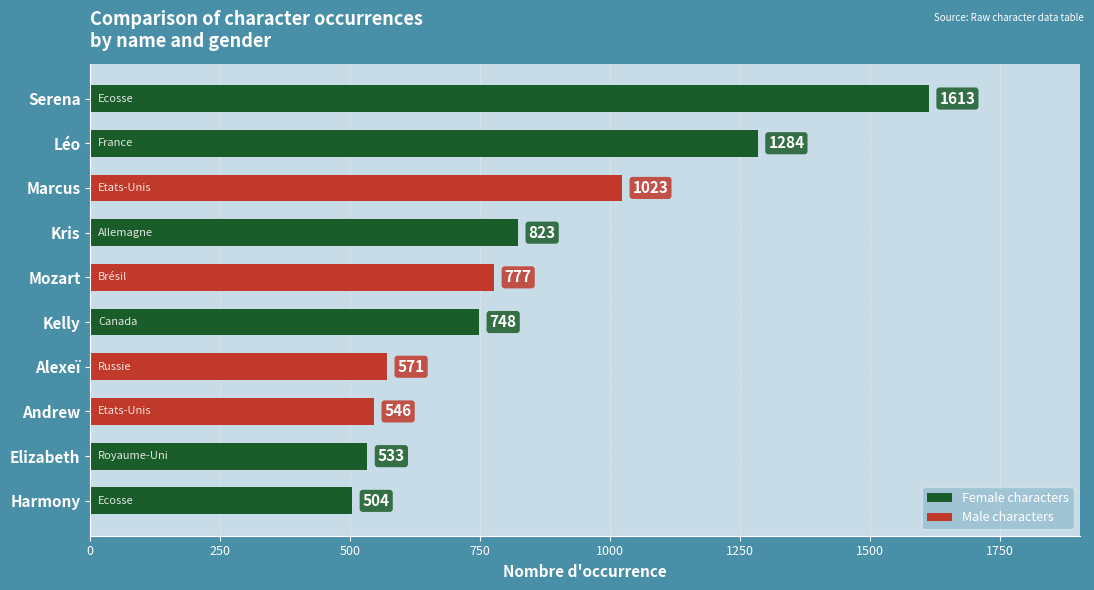

What is the change in value from Serena to Marcus?

-590